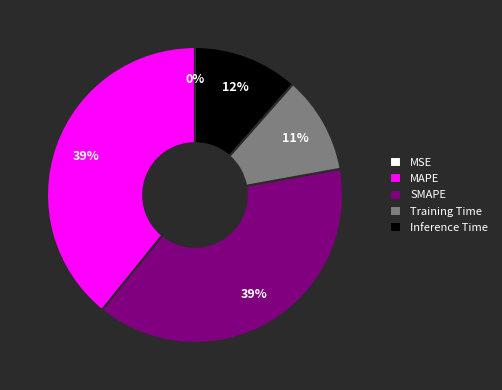

To the nearest percent, what is the average slice percentage?

20%